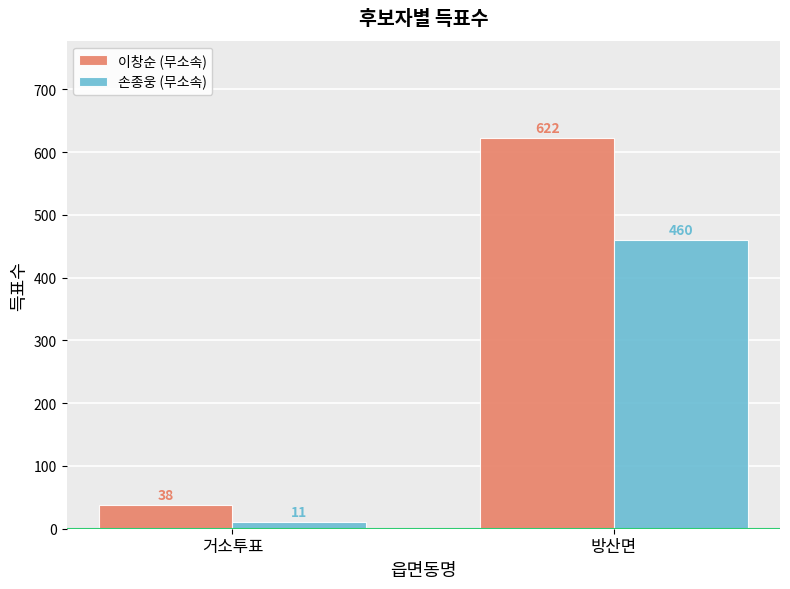

What is the total value across all series at 방산면?

1082